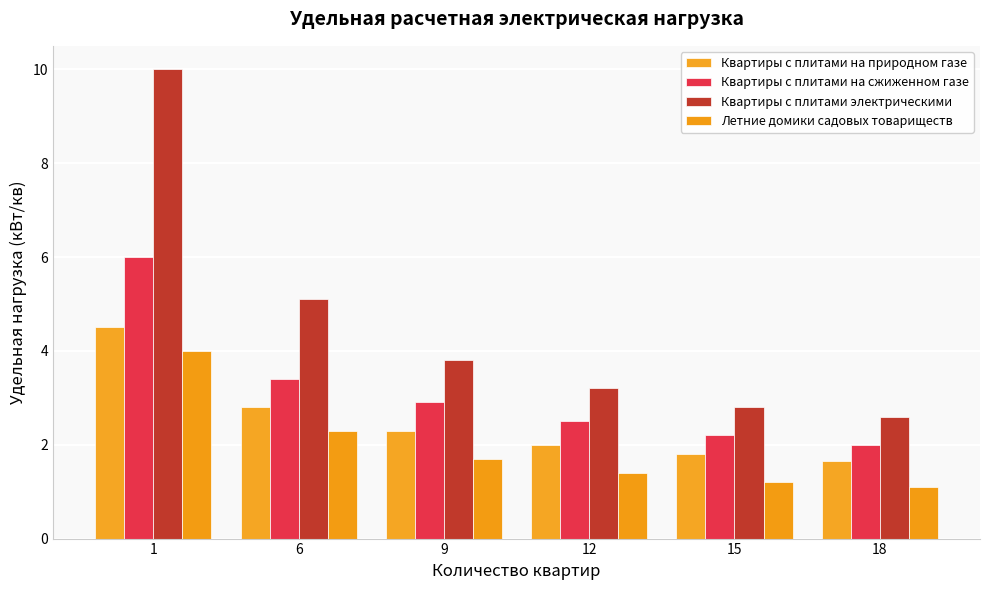

How many bars are there in total?

24